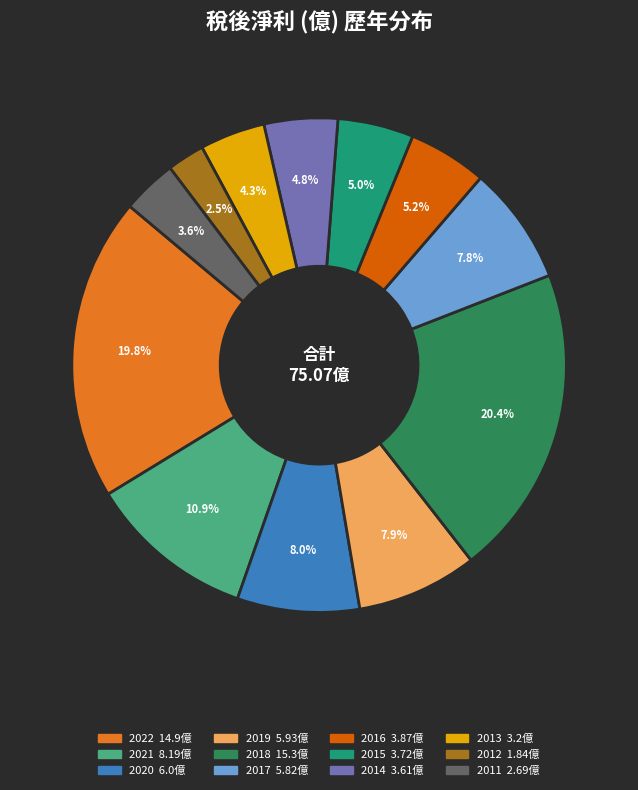

What percentage is the 2020 slice, to the nearest percent?

8%